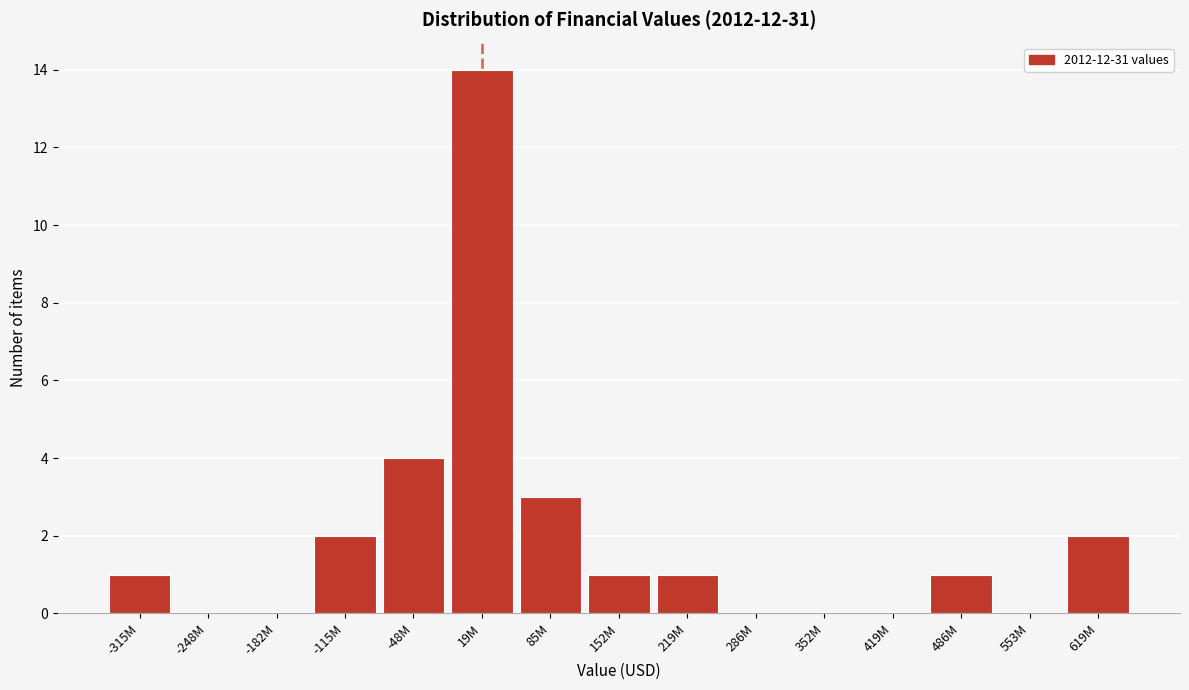

Reading left to right, list all the values displayed in this chart.

-315M=1	-248M=0	-182M=0	-115M=2	-48M=4	19M=14	85M=3	152M=1	219M=1	286M=0	352M=0	419M=0	486M=1	553M=0	619M=2